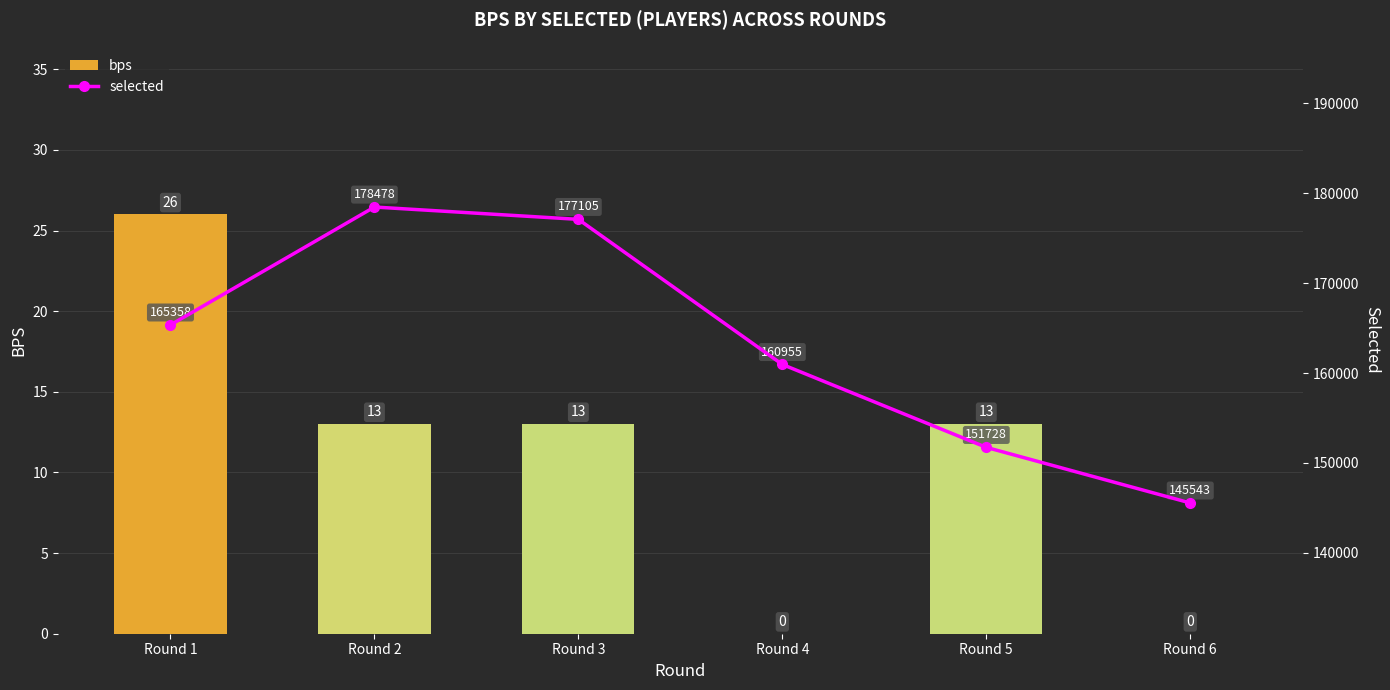

Rank the series at Round 5 from lowest to highest value.

bps, selected